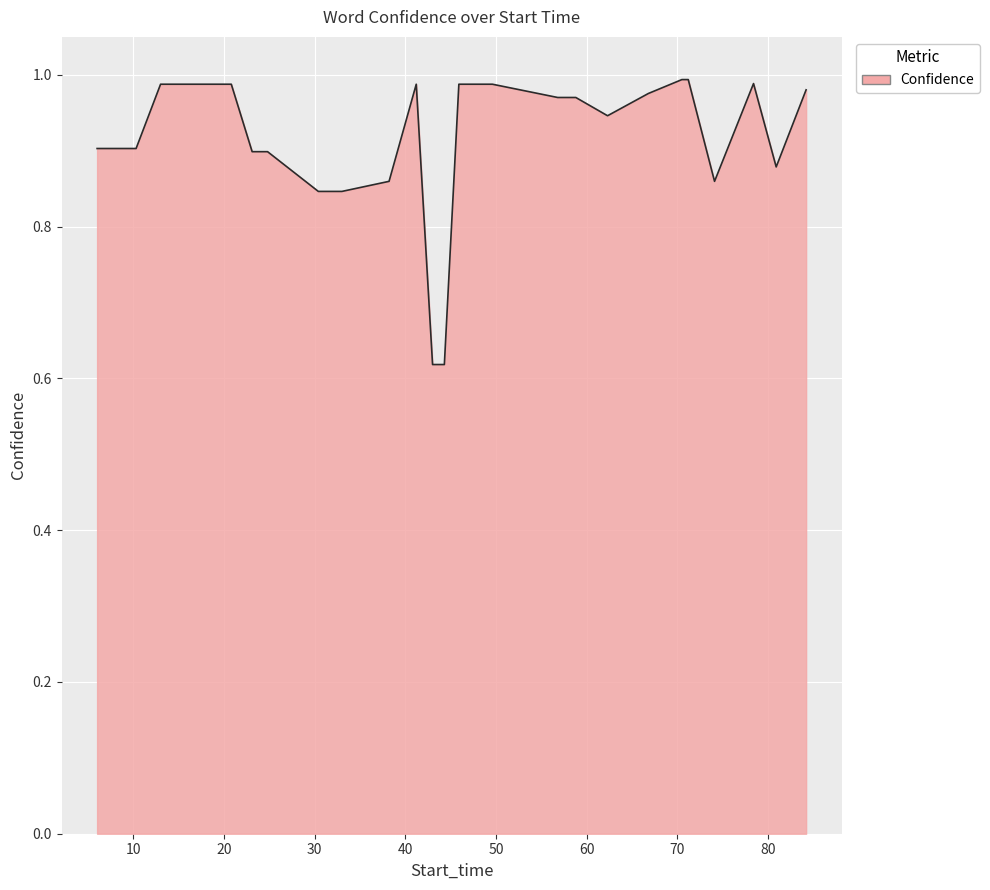

What is the difference between the maximum and minimum values?

0.4